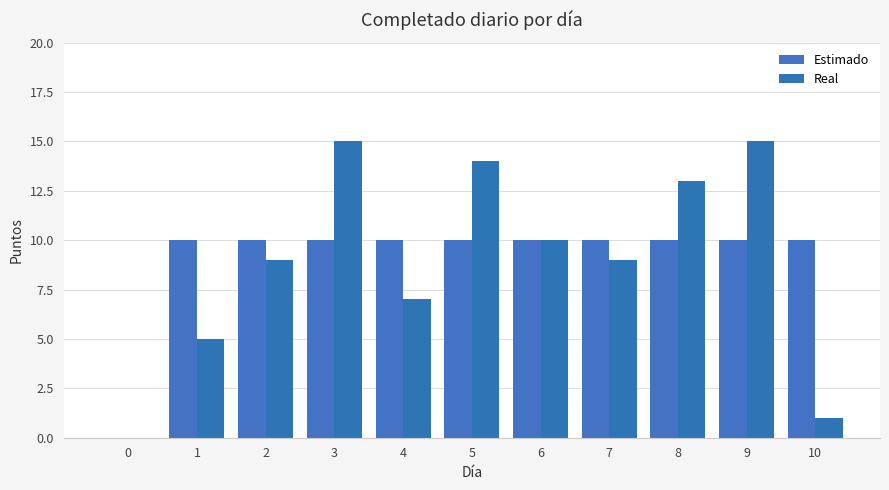

What is the value of the Estimado bar at the 8th from the left?

10